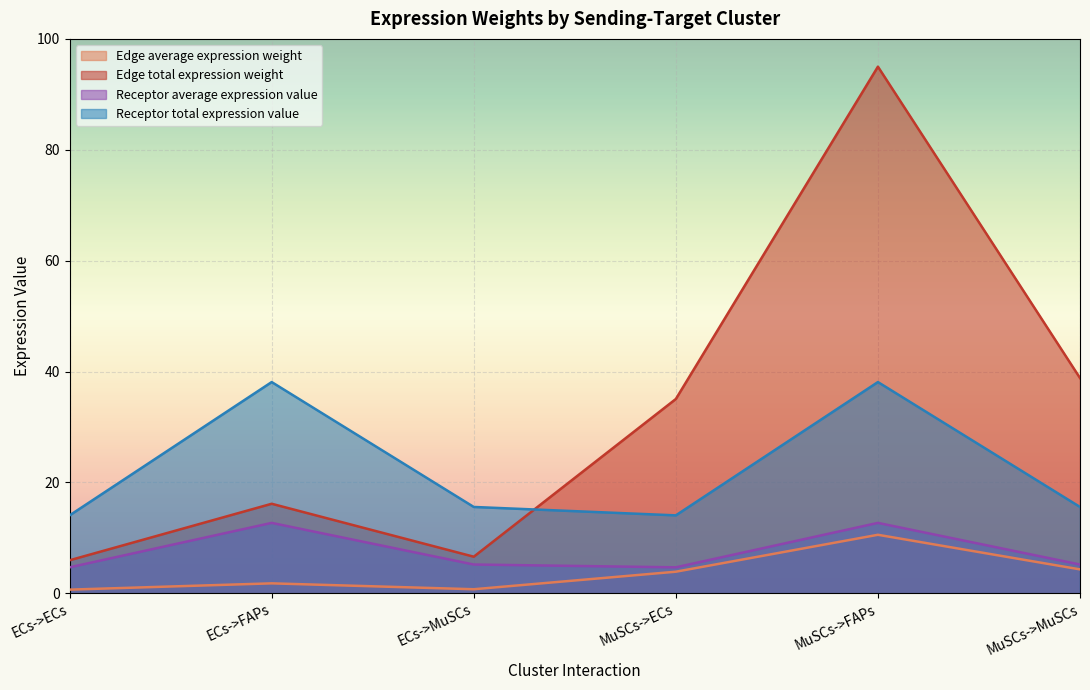

True or false: Edge total expression weight has a value of 95.0 at MuSCs->FAPs.

True